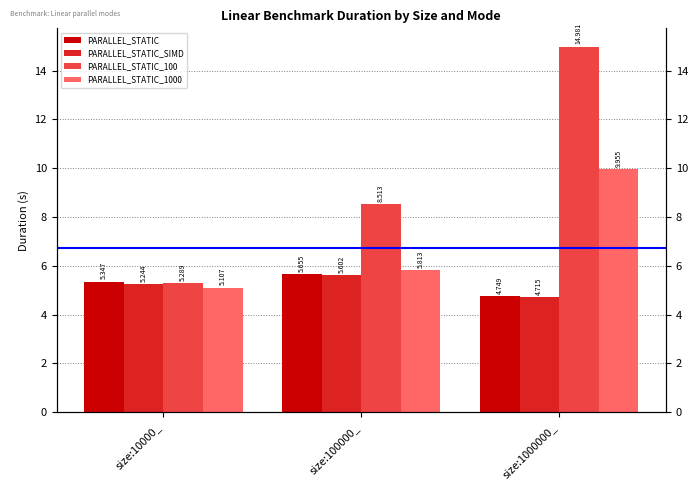

Reading right to left, what are all the values shown in this chart?

PARALLEL_STATIC: size:1000000_=4.7	size:100000_=5.7	size:10000_=5.3
PARALLEL_STATIC_SIMD: size:1000000_=4.7	size:100000_=5.6	size:10000_=5.2
PARALLEL_STATIC_100: size:1000000_=15.0	size:100000_=8.5	size:10000_=5.3
PARALLEL_STATIC_1000: size:1000000_=10.0	size:100000_=5.8	size:10000_=5.1